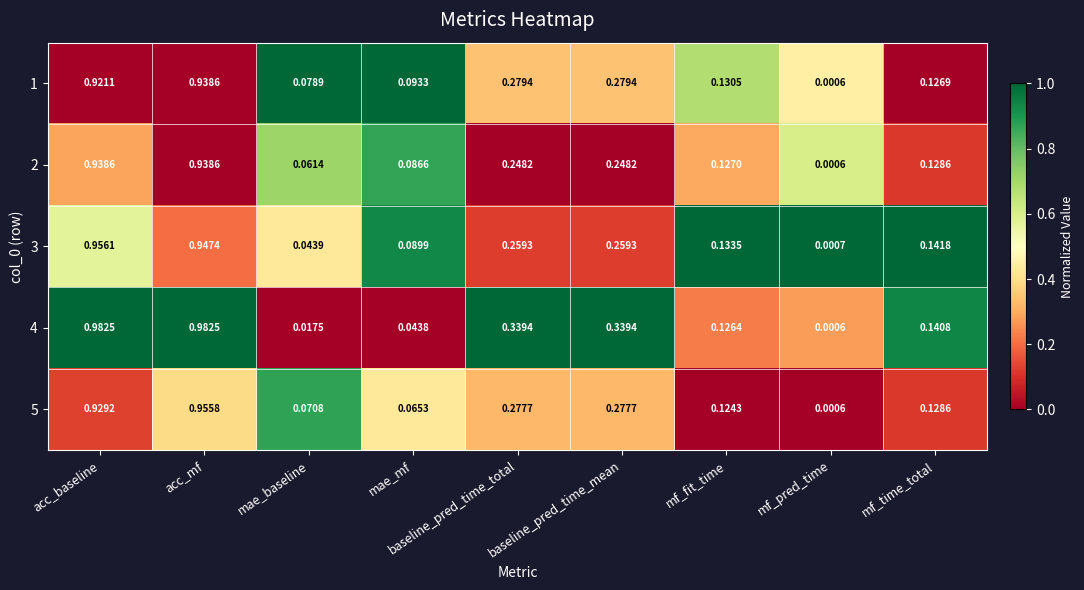

Which series has the largest total across all categories?

4